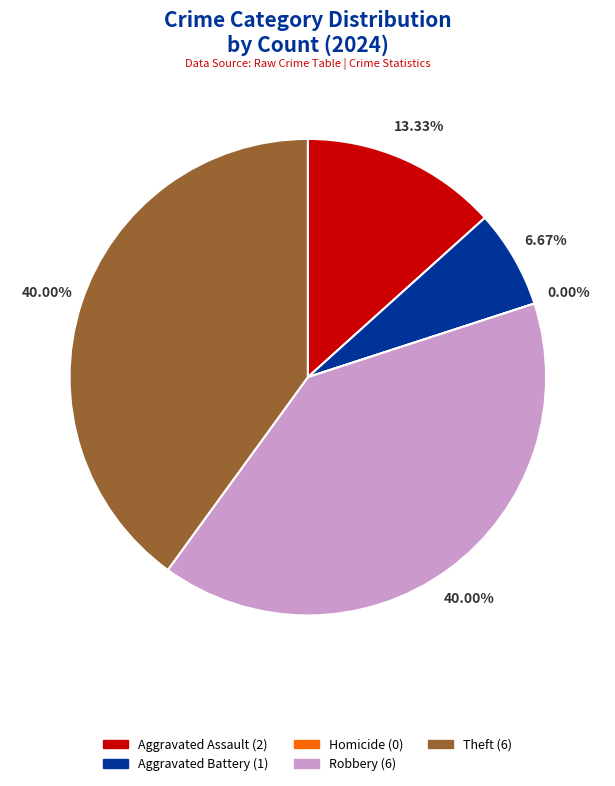

Do Aggravated Assault and Aggravated Battery together represent more than half of the pie?

No